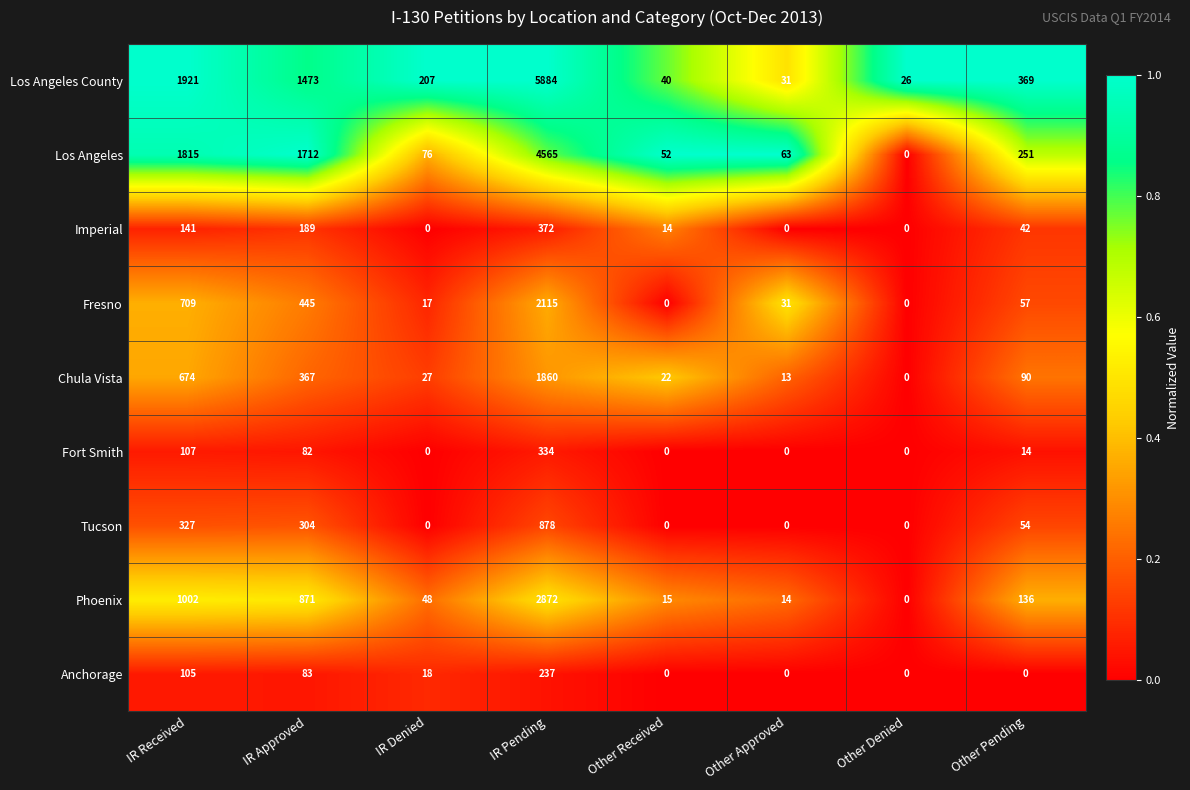

What is the total value across all series at IR Received?

6801